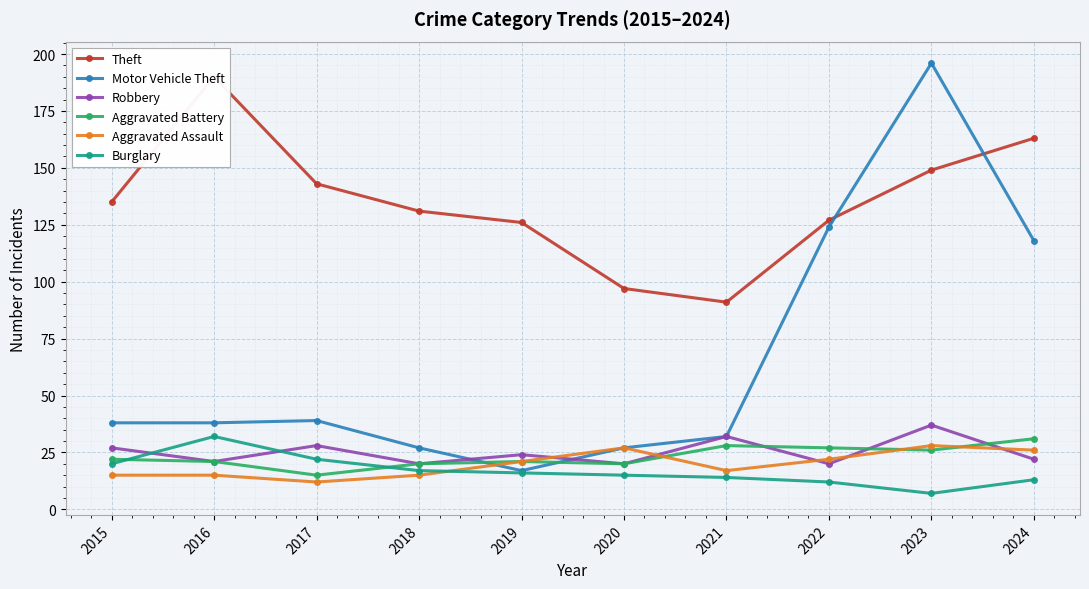

What is the sum of the Theft values at 2022 and 2023?

276